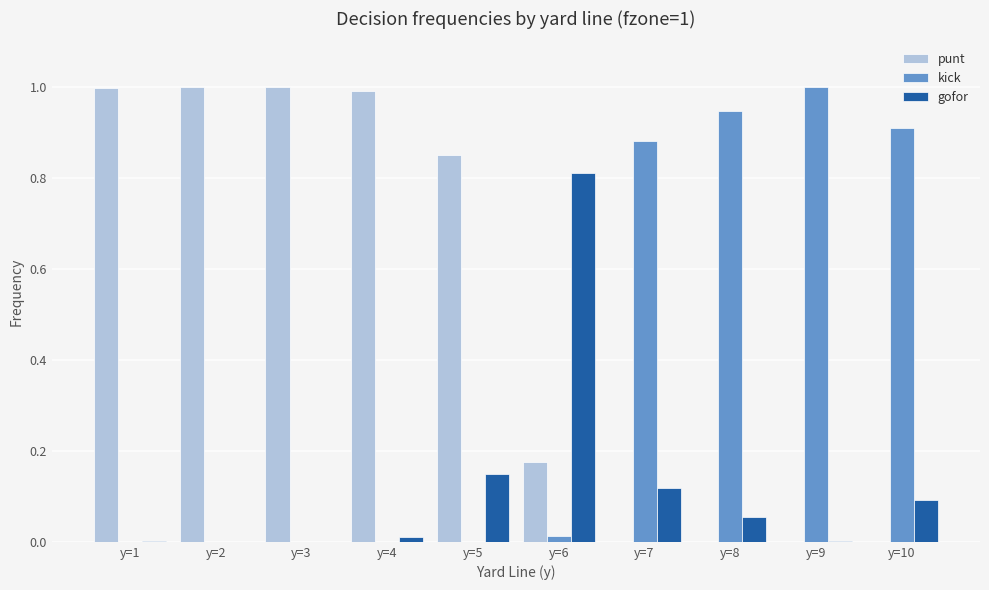

What are all the series names shown in the legend?

punt, kick, gofor